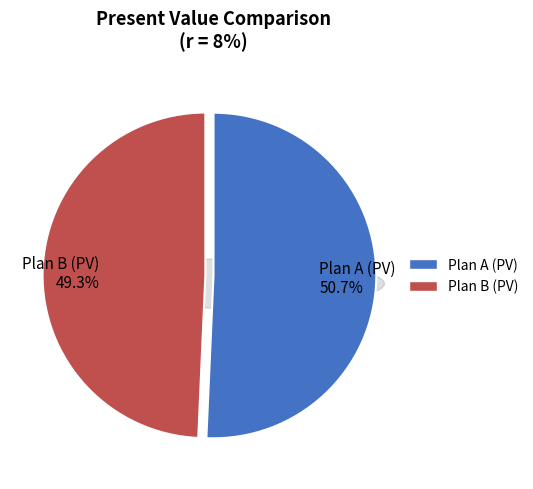

To the nearest percent, what portion does Plan A (PV) represent?

51%